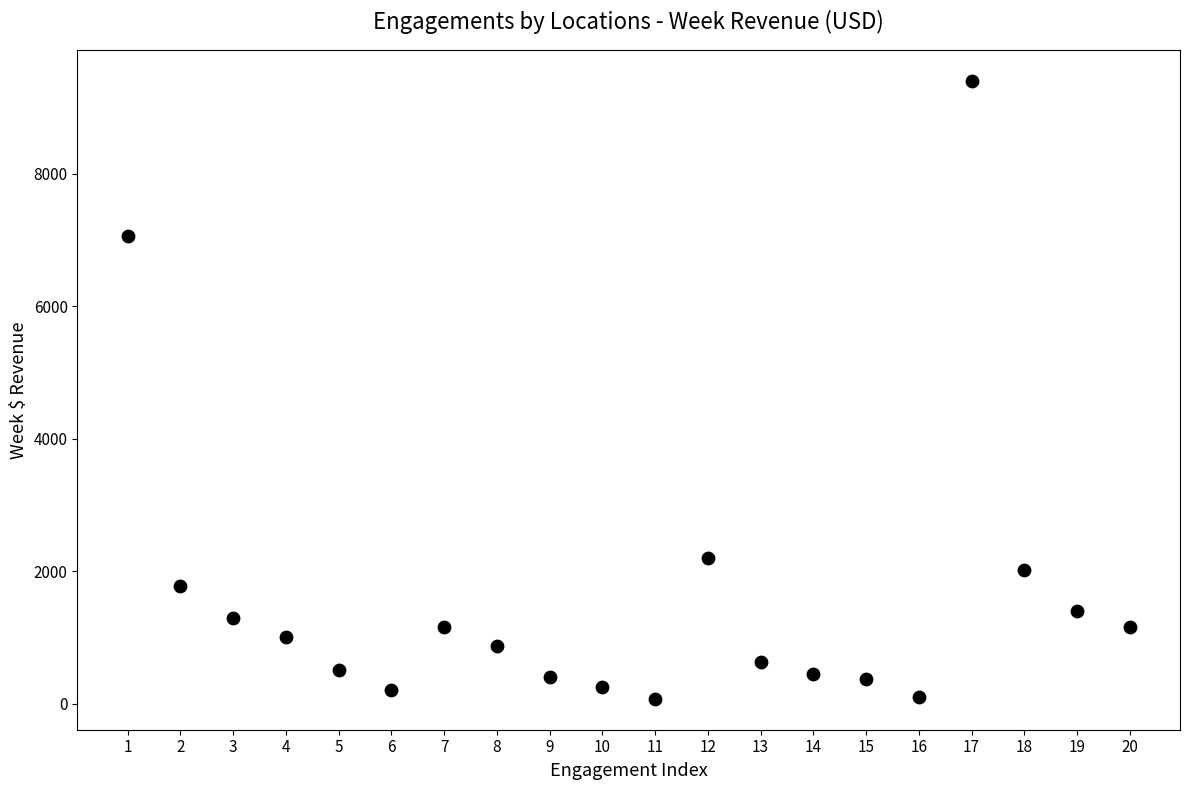

What is the range of Y values (max minus min)?

9328.6